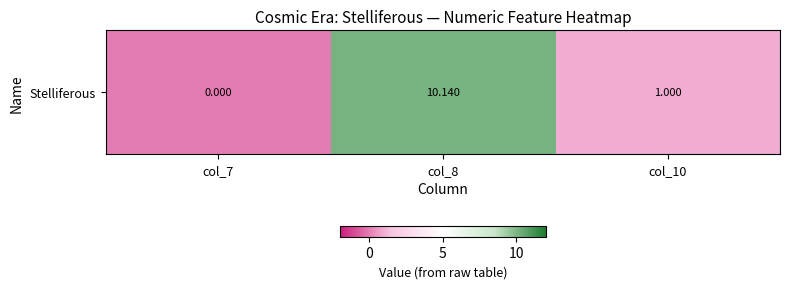

What is the sum of the values at col_8 and col_10?

11.1